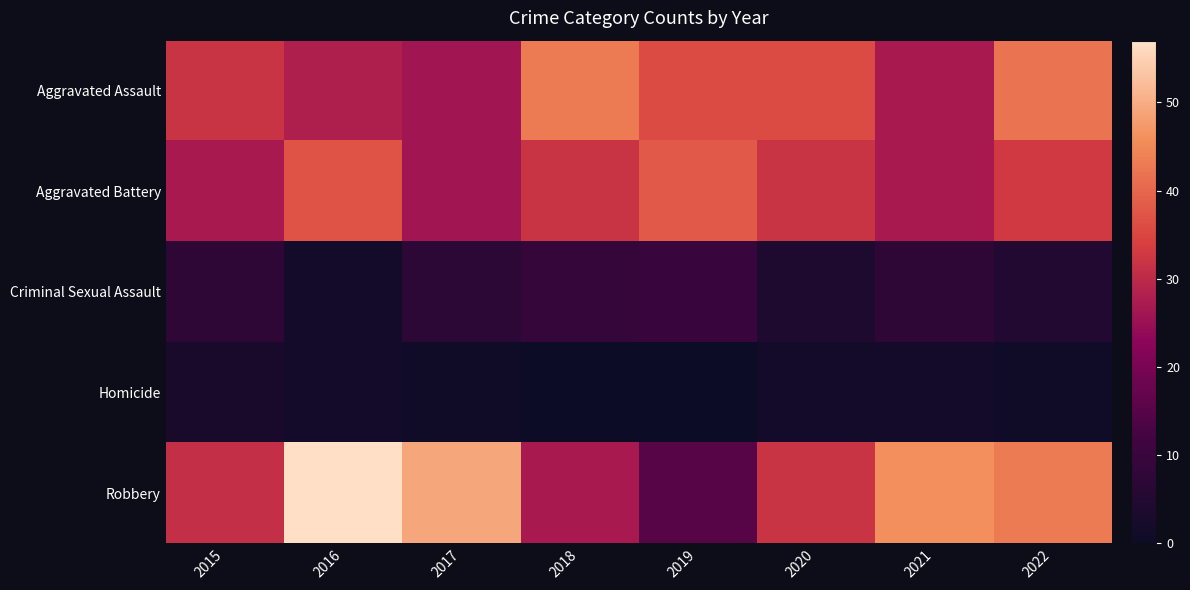

Which category has the highest value across all series?

2016